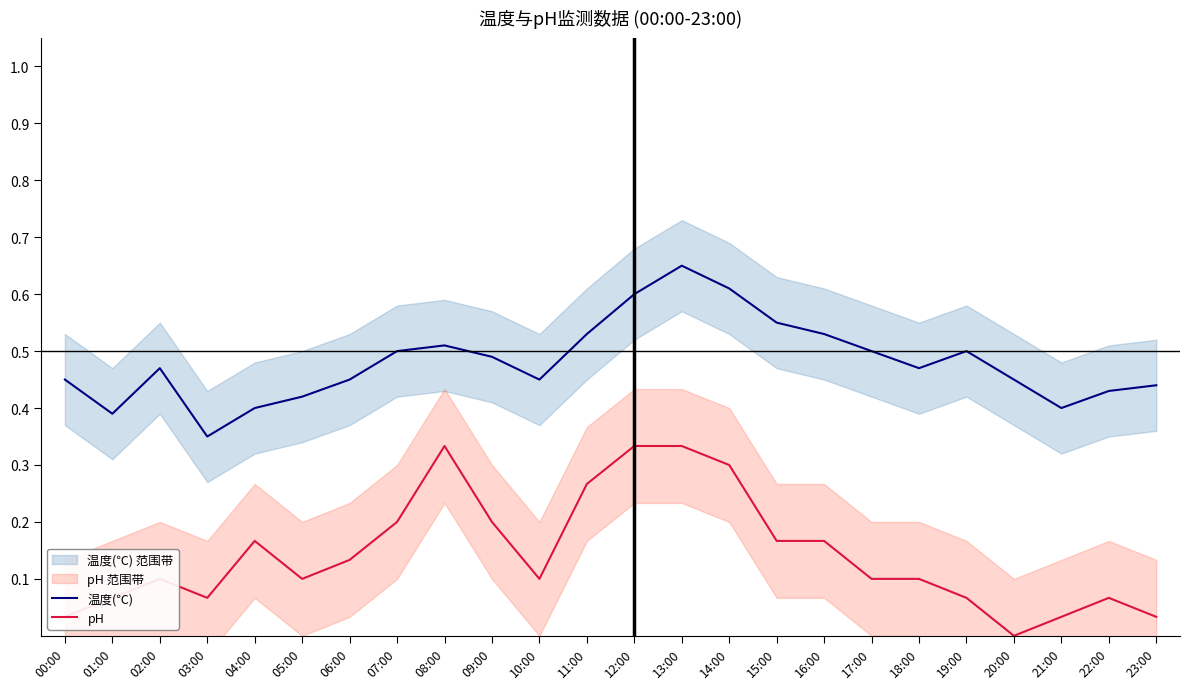

True or false: pH and 温度(℃) intersect in this chart.

False